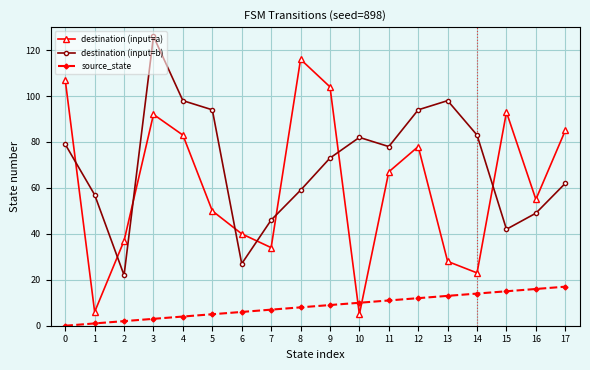

Which category has the highest value across all series?

3